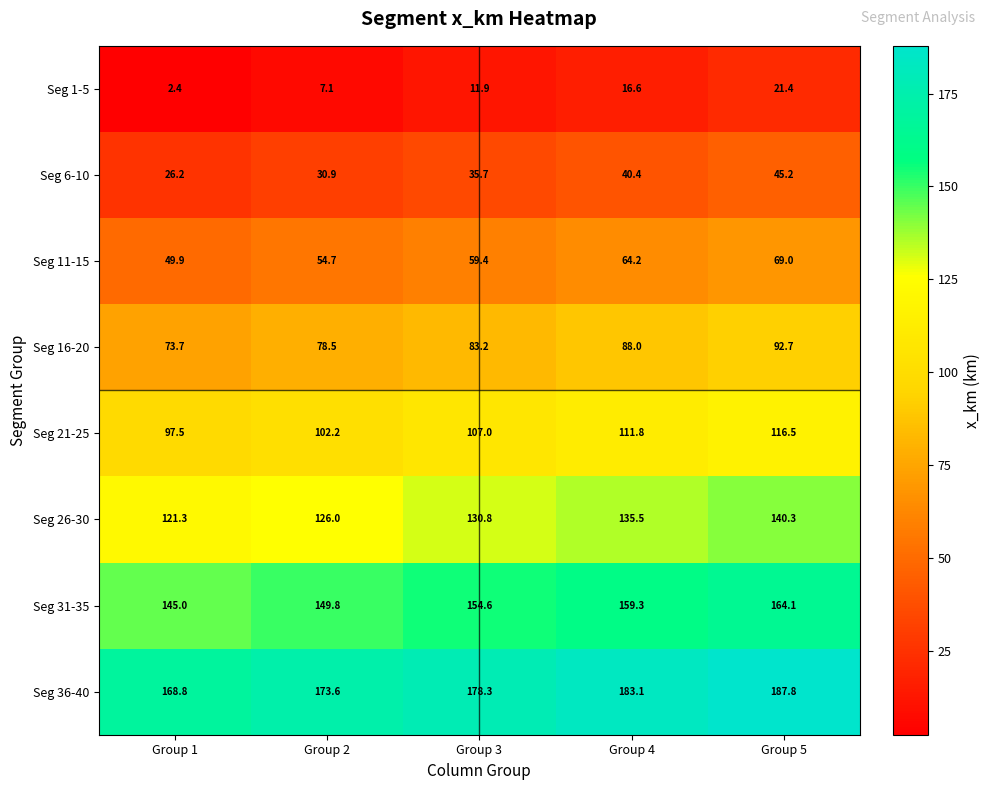

What is the difference between the highest and lowest values at Group 1?

166.4